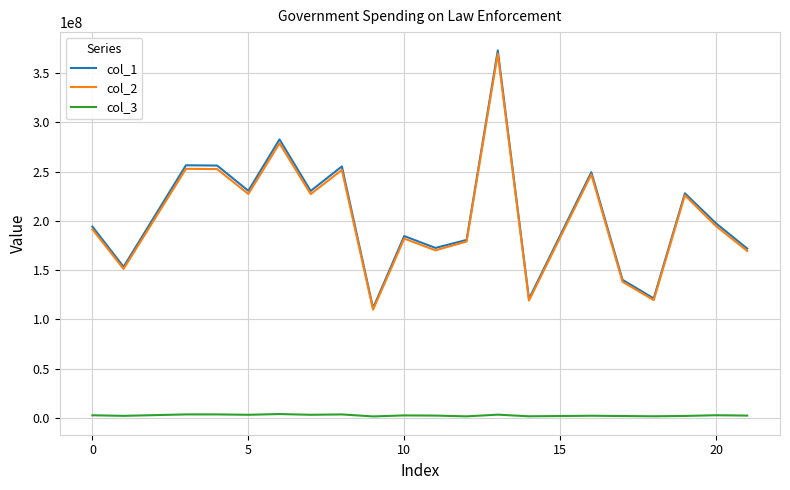

Which series has the largest range (max minus min)?

col_1